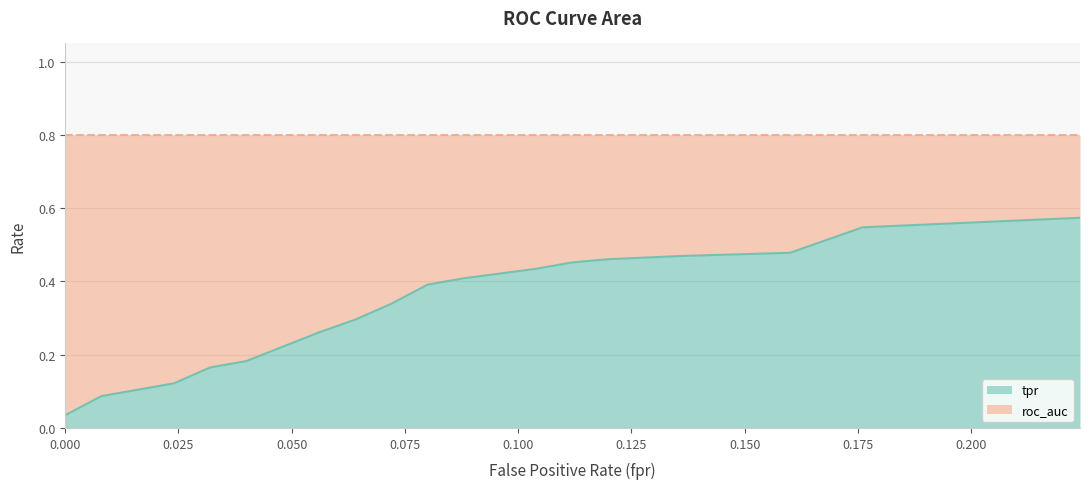

Does the chart display data point markers on the line(s)?

No